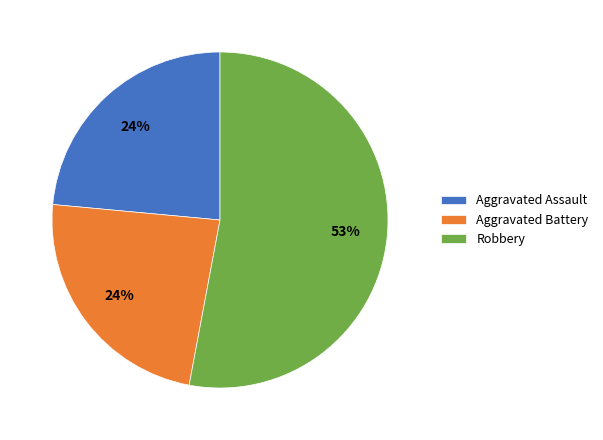

Is it true that Aggravated Assault is 24% of the pie?

True